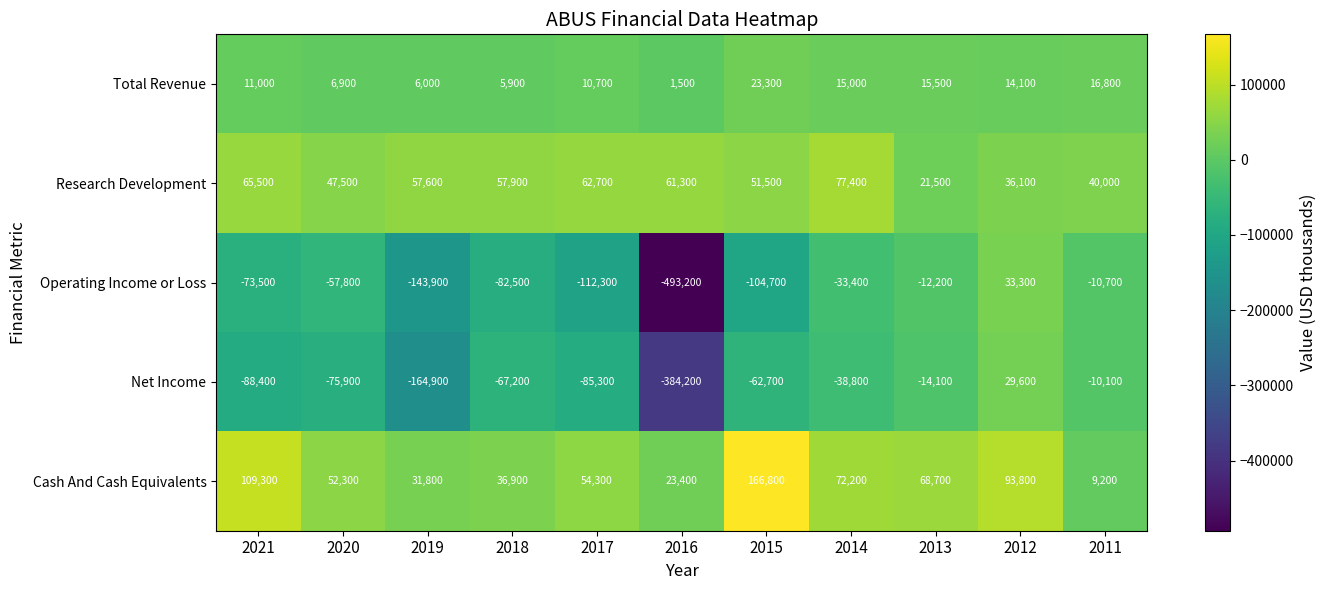

What is the average value of the Cash And Cash Equivalents series?

65336